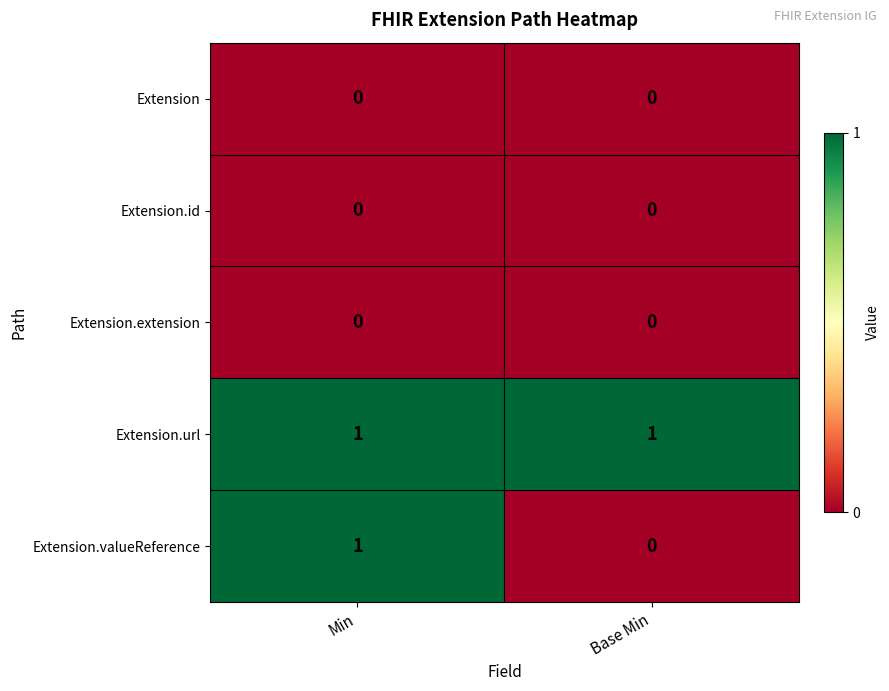

At which category is the sum across all series the highest?

Min